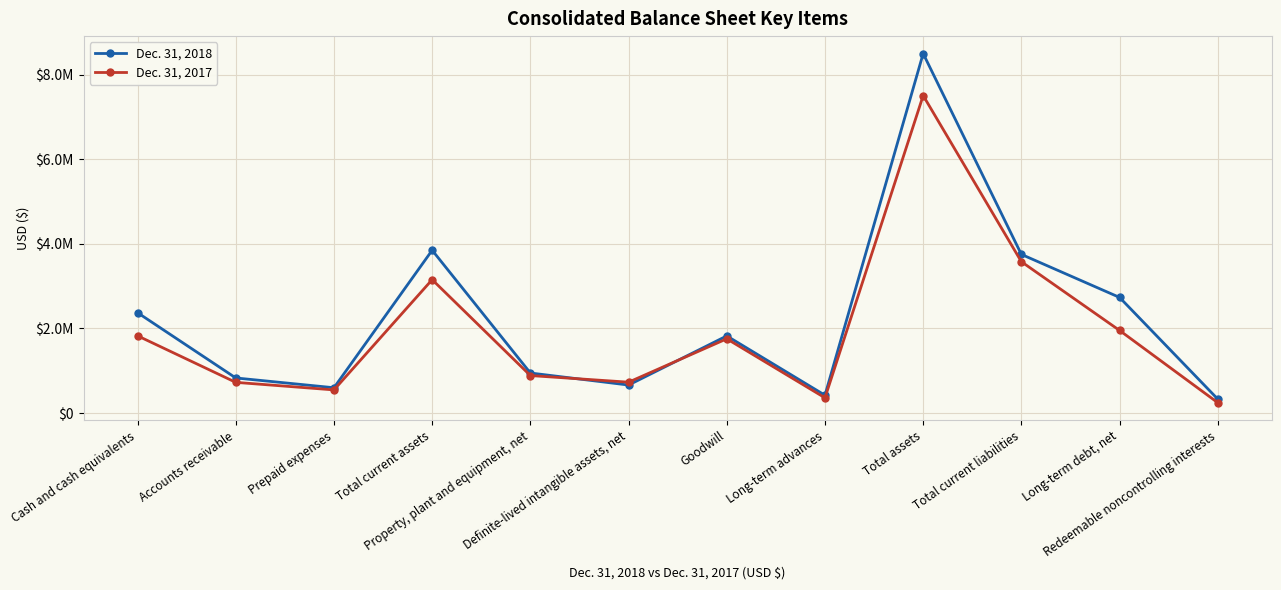

What are all the series names shown in the legend?

Dec. 31, 2018, Dec. 31, 2017